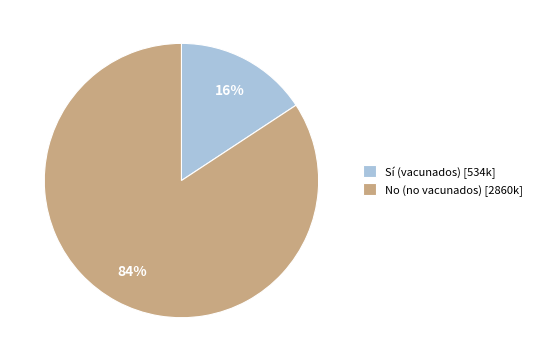

Is there any slice that represents more than half of the pie?

Yes